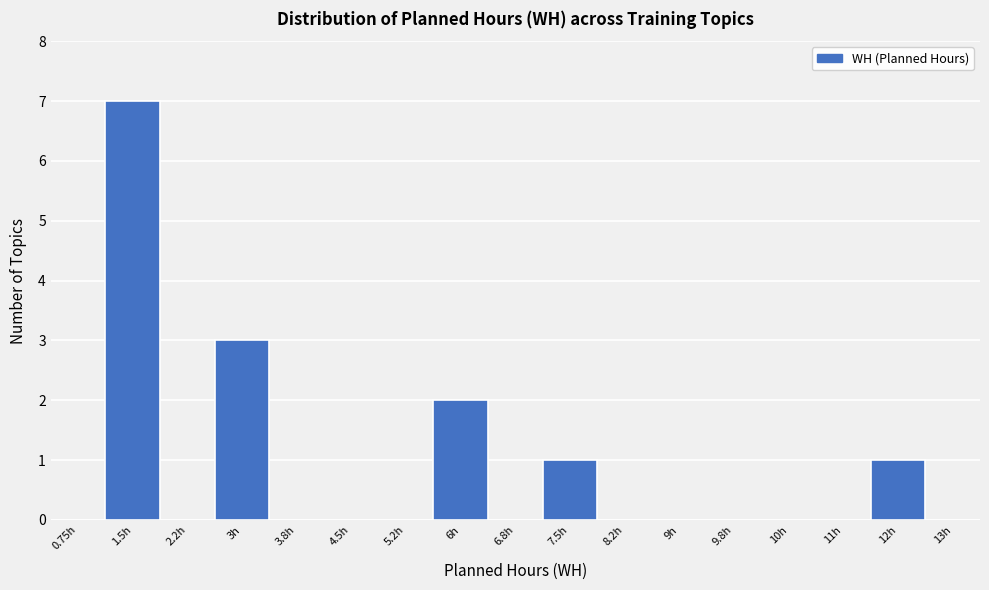

Reading left to right, list all the values displayed in this chart.

0.75h=0	1.5h=7	2.2h=0	3h=3	3.8h=0	4.5h=0	5.2h=0	6h=2	6.8h=0	7.5h=1	8.2h=0	9h=0	9.8h=0	10h=0	11h=0	12h=1	13h=0